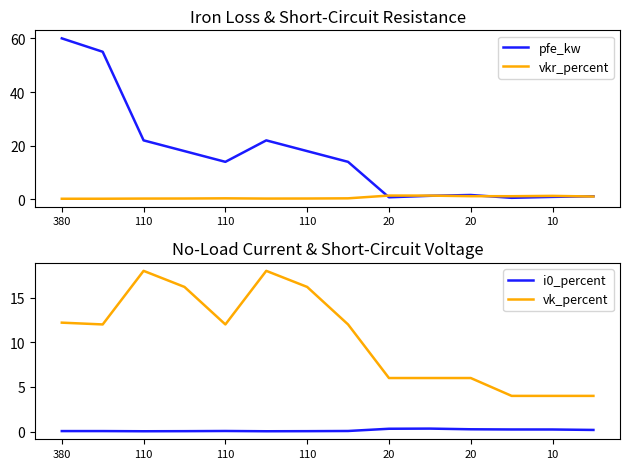

What is the highest value of the i0_percent series?

0.3